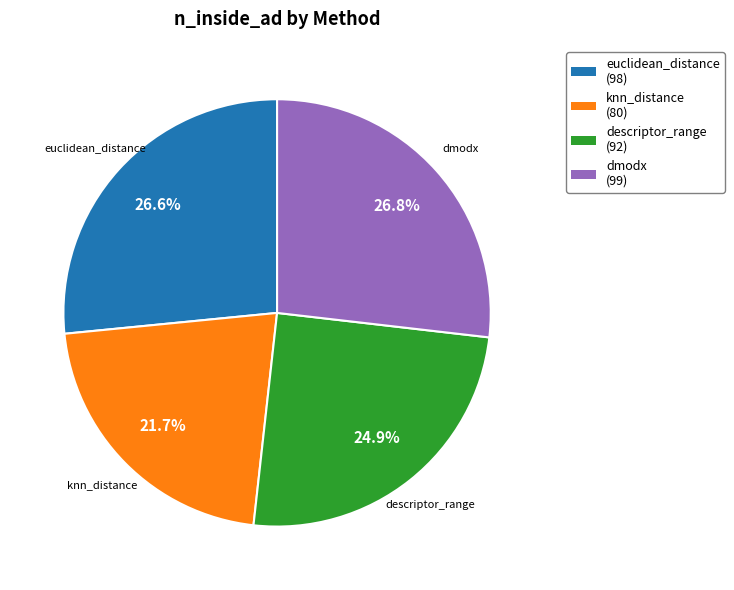

What portion of the pie excludes dmodx?

73.2%